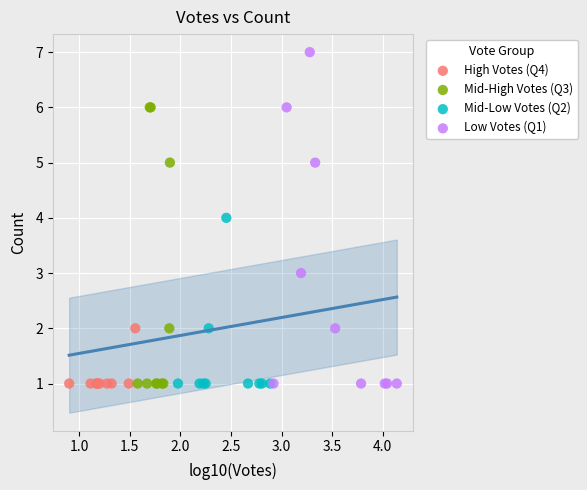

What are all the series names shown in the legend?

High Votes (Q4), Mid-High Votes (Q3), Mid-Low Votes (Q2), Low Votes (Q1)